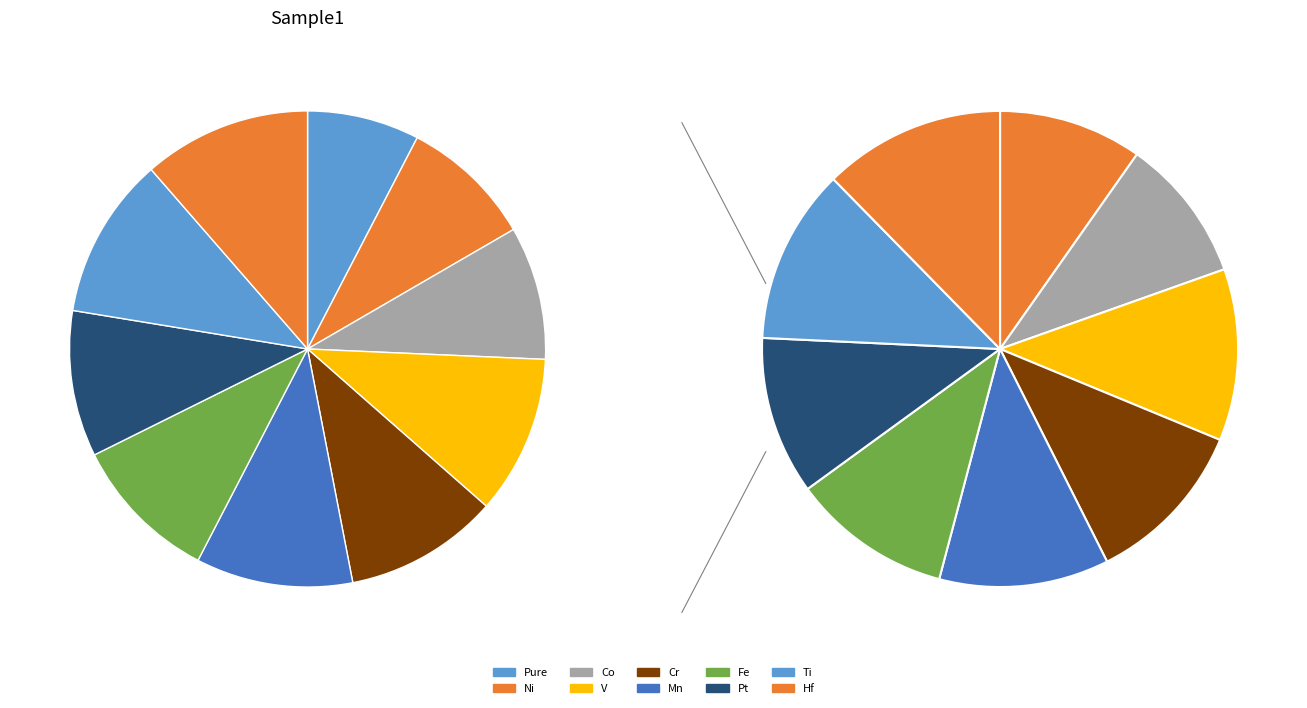

To the nearest percent, what percentage of the pie is Co?

9%